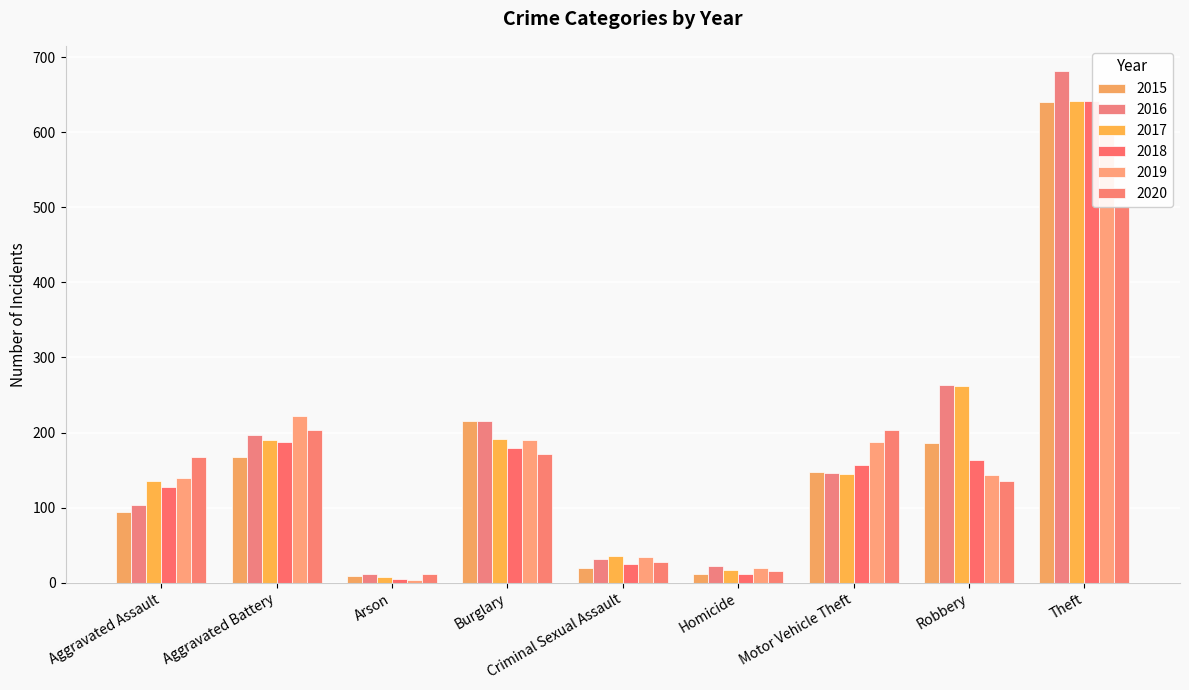

Which series has the largest total across all categories?

2016